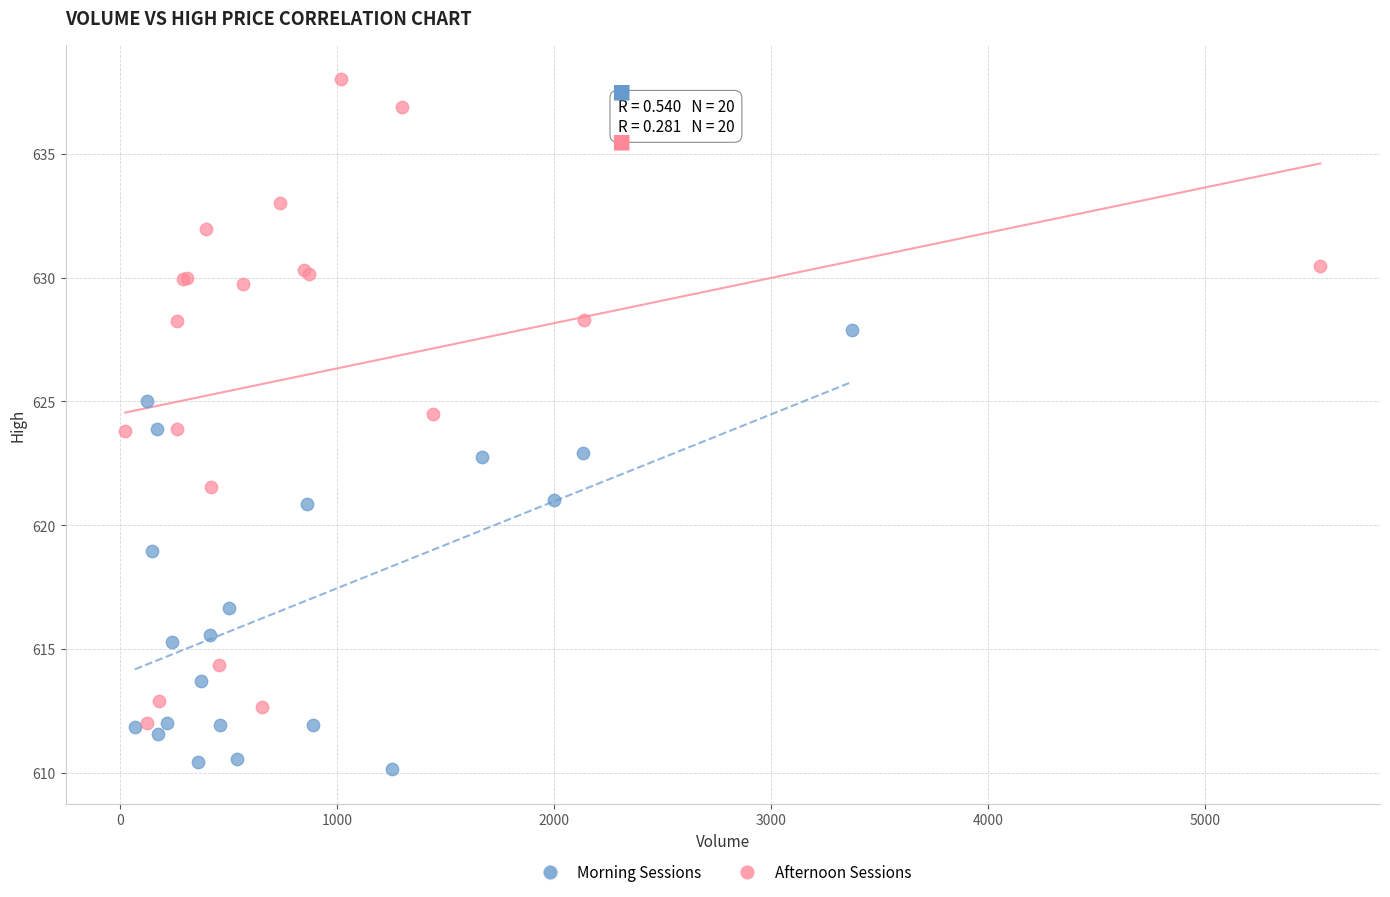

Which series has the widest spread of Y values?

Afternoon Sessions